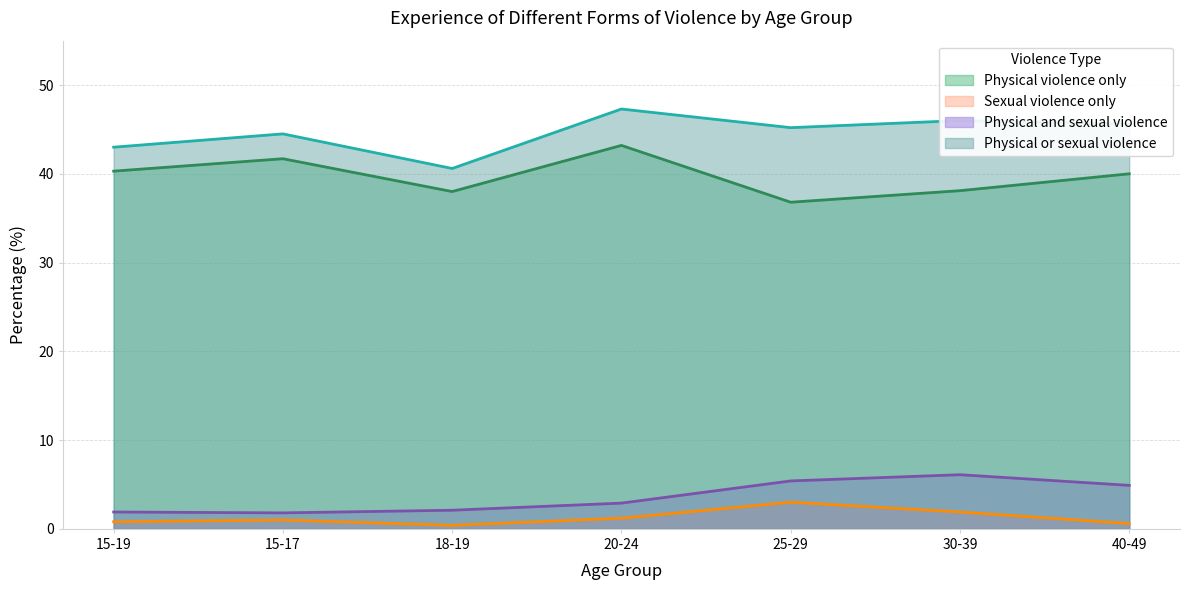

What value does the Physical violence only series have at 40-49?

40.0